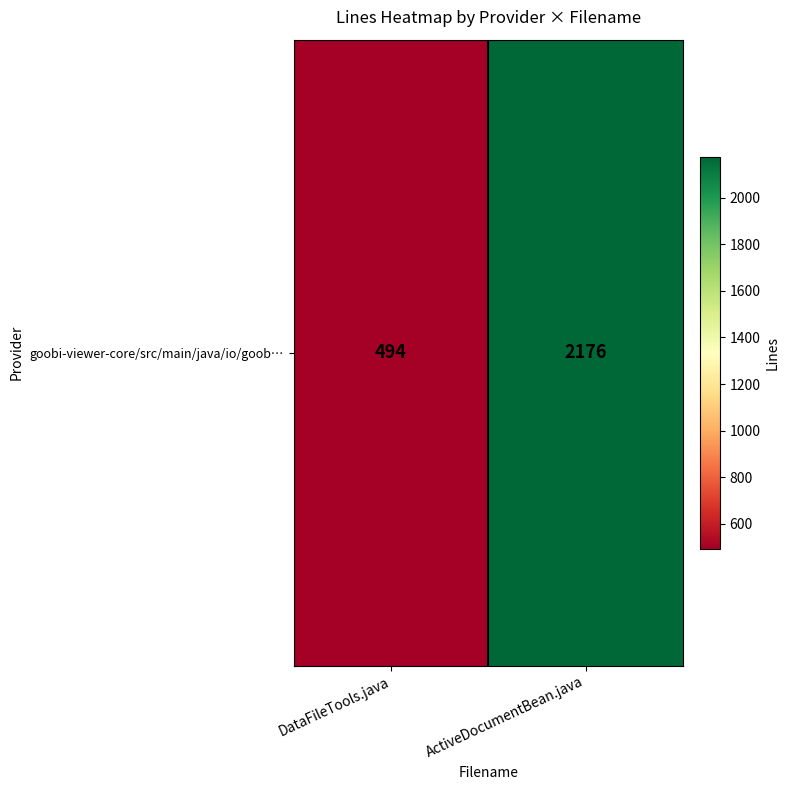

What is the maximum value shown in the chart?

2176